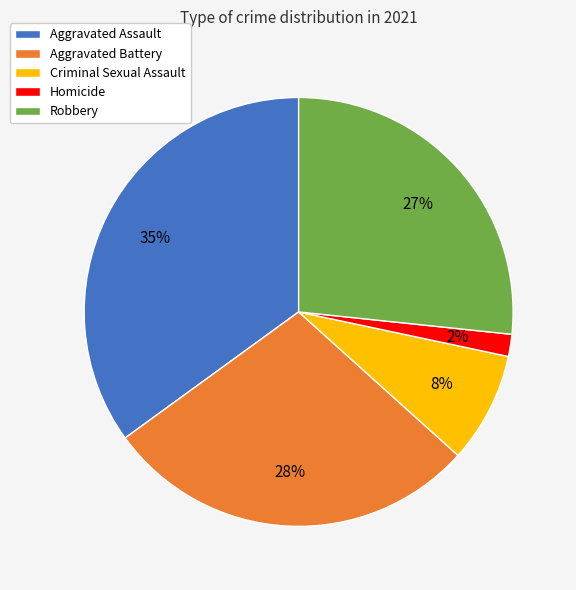

The Homicide slice represents 2% of the pie. True or false?

True